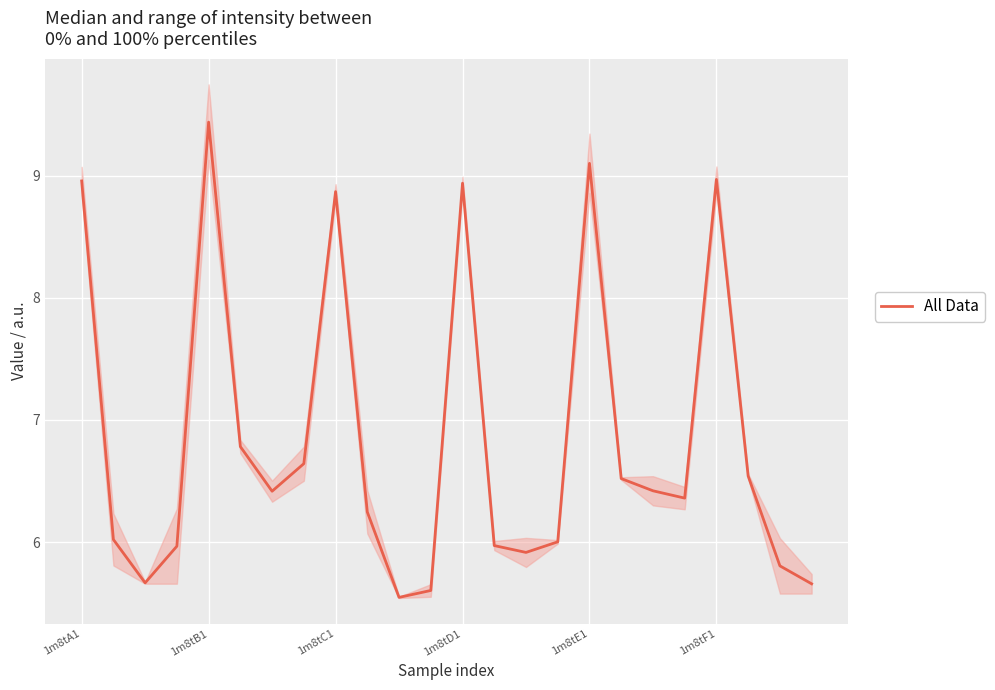

What is the label of the 12th point from the left?

11